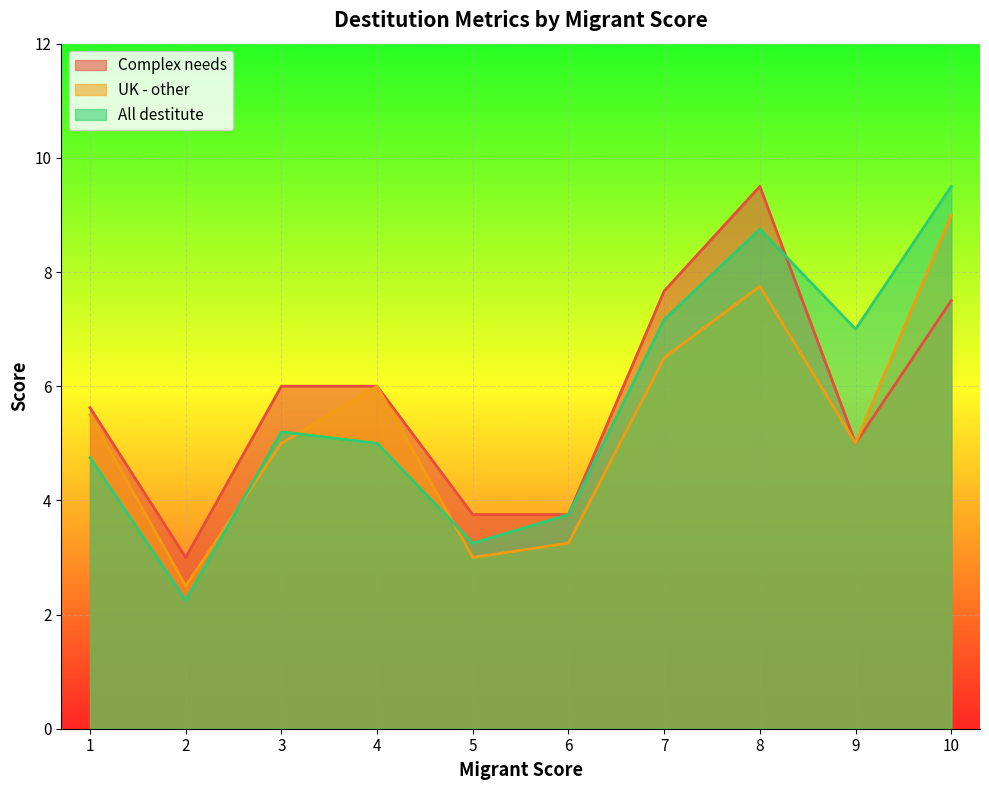

Is the value of Complex needs at 1 greater than the value of UK - other at 6?

Yes